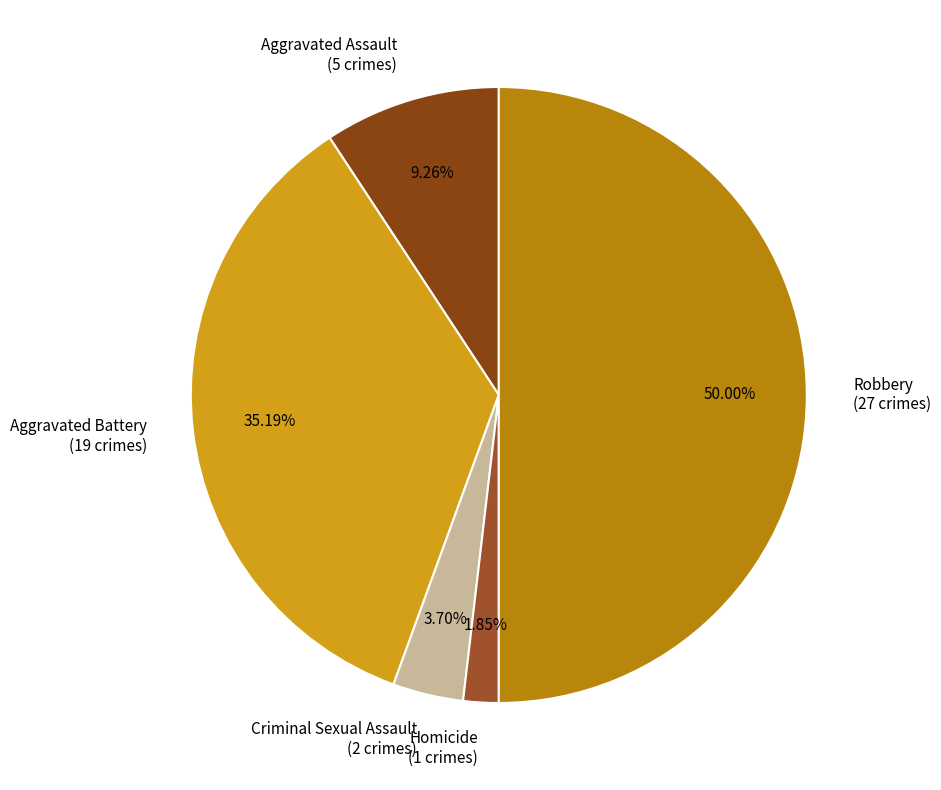

Combined, what portion of the pie is Robbery and Aggravated Assault?

59.3%